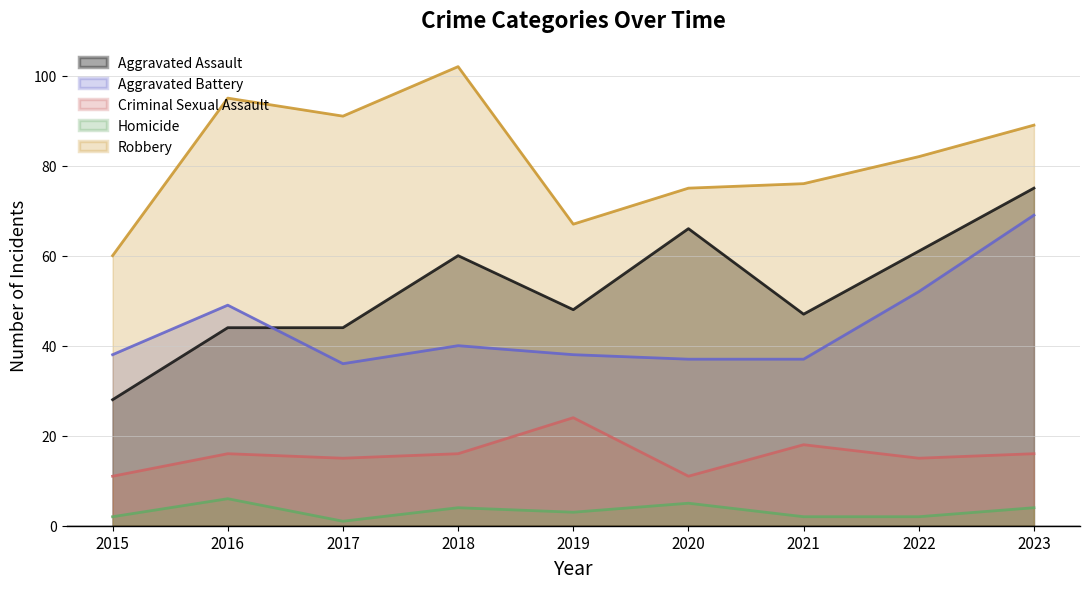

True or false: Criminal Sexual Assault has more than 0 interior local peaks.

True